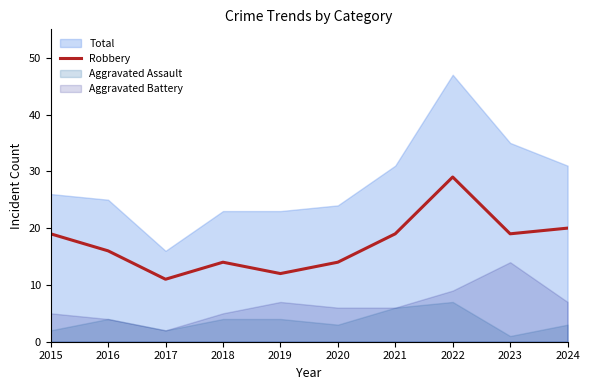

What is the sum of all values?

173